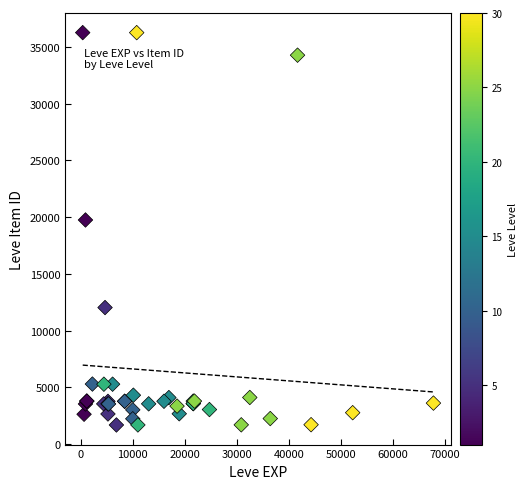

What Y value in the scatter plot is closest to 18967?

19744